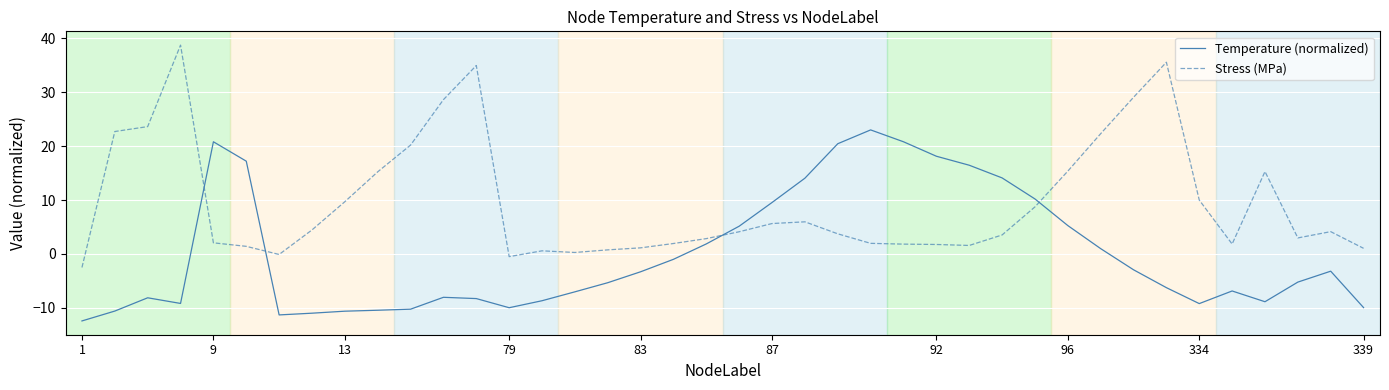

After their last crossing, which series has the higher values: Stress (MPa) or Temperature (normalized)?

Stress (MPa)